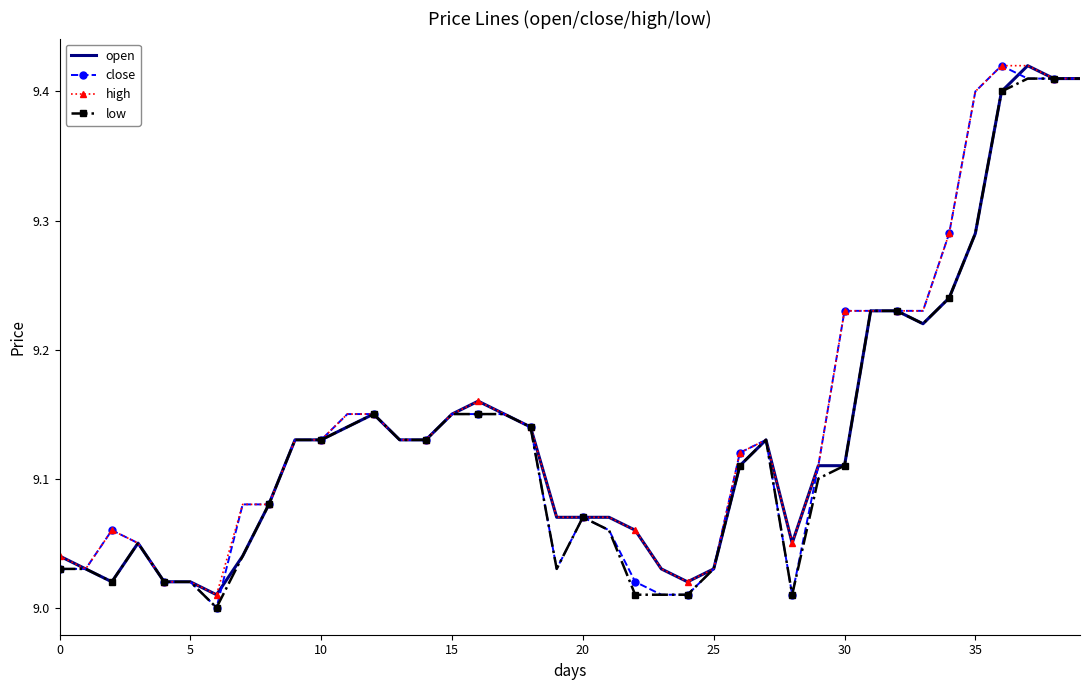

List the series in order of their peak value, highest first.

open, close, high, low